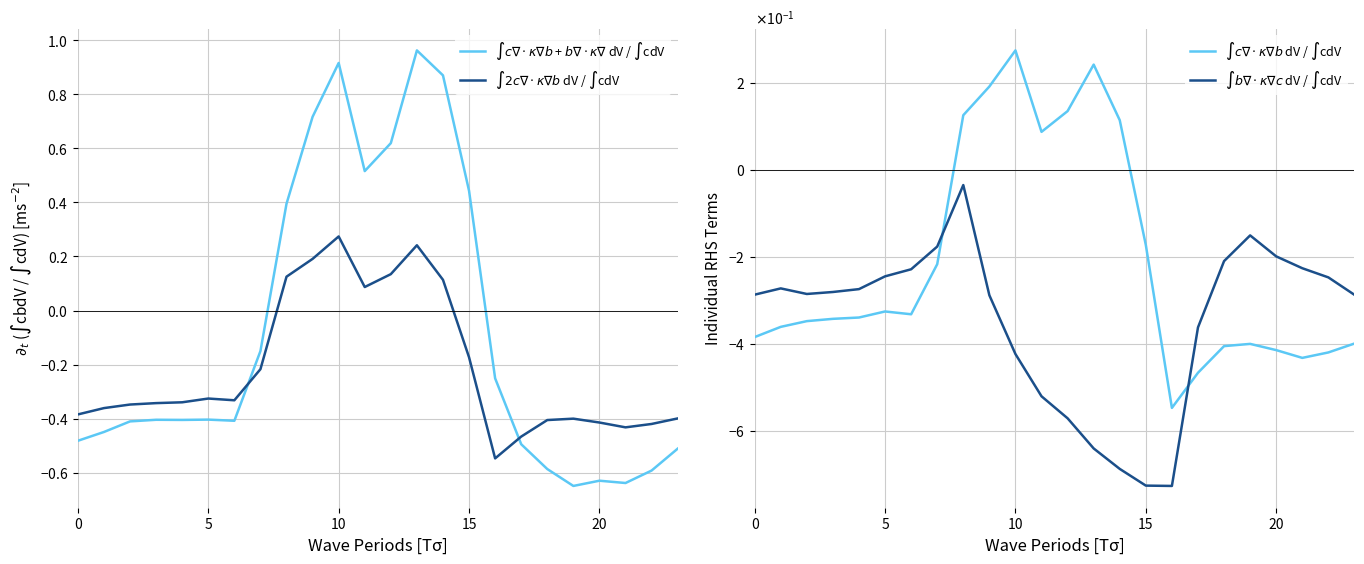

True or false: $\int b\nabla\cdot\kappa\nabla c$ dV / $\int$cdV has a value of -0.5 at 11.

True